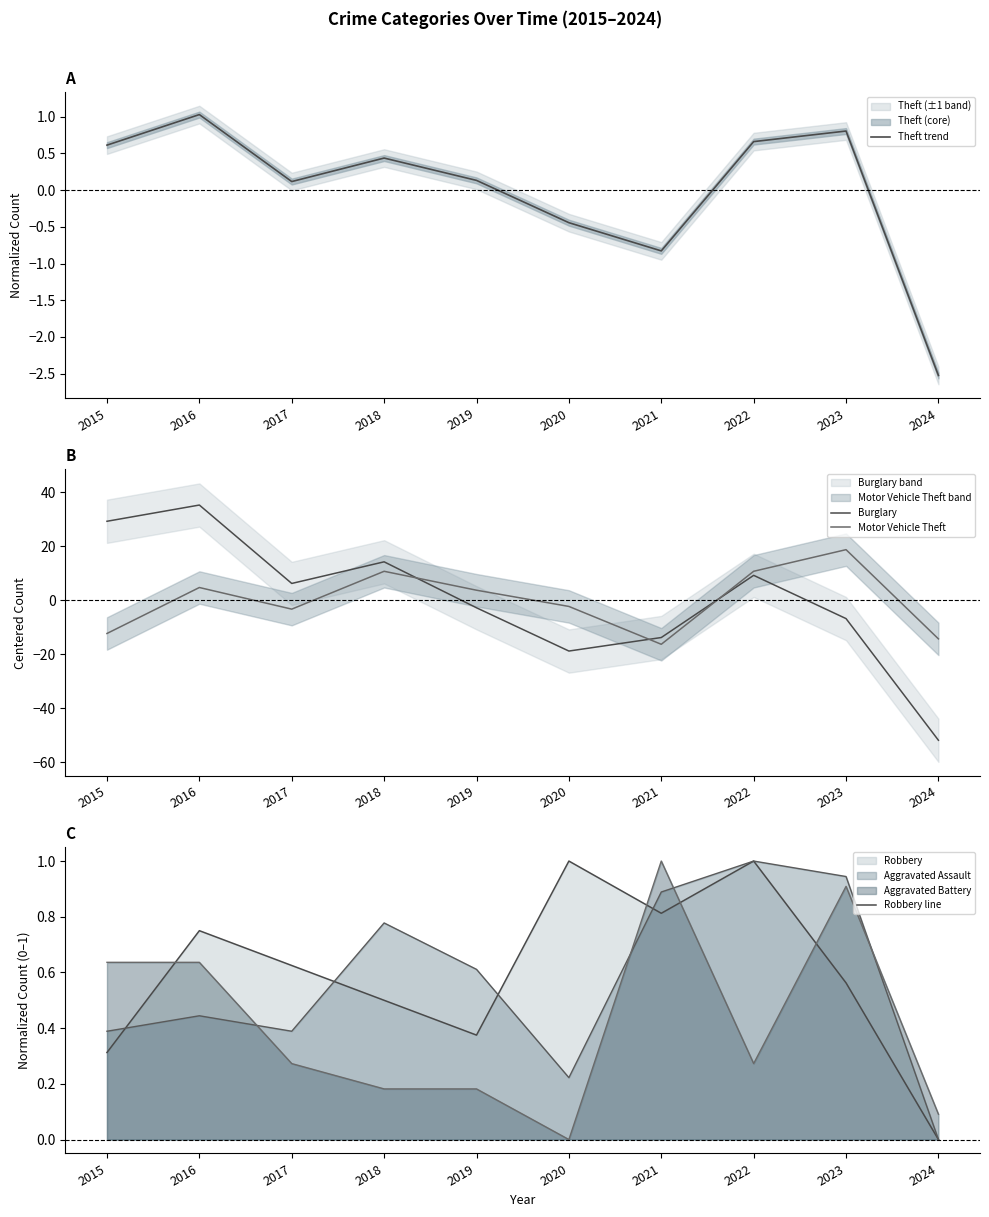

What is the highest value of the Burglary series?

35.2